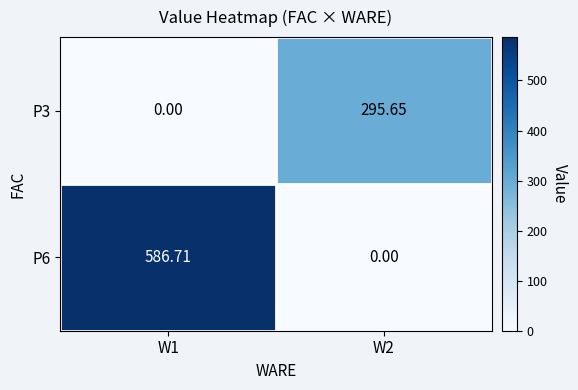

Is the value of P3 at W2 greater than the value of P6 at W1?

No